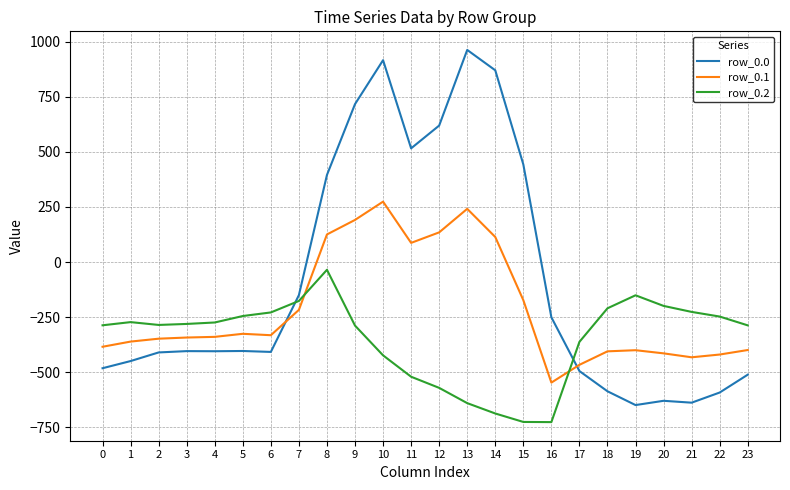

Read the row_0.2 value at 0.

-287.1